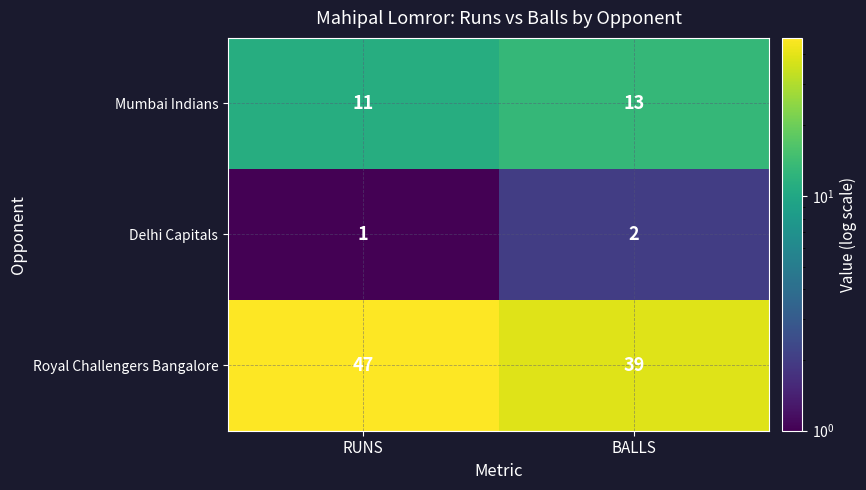

What is the sum of all Royal Challengers Bangalore values?

86